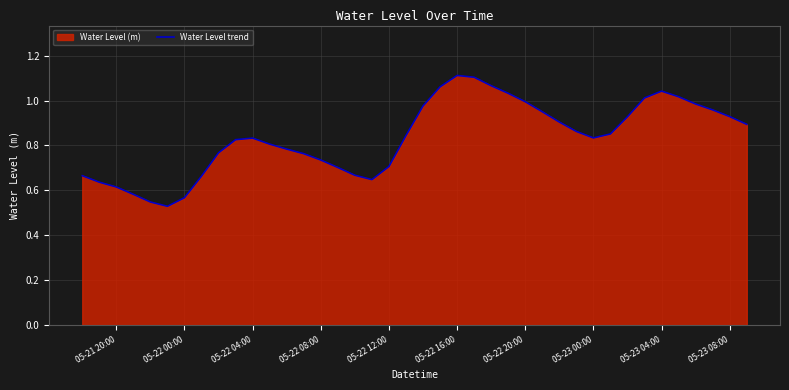

The chart shows a value of 1.3 at 05-23 00:00. True or false?

False